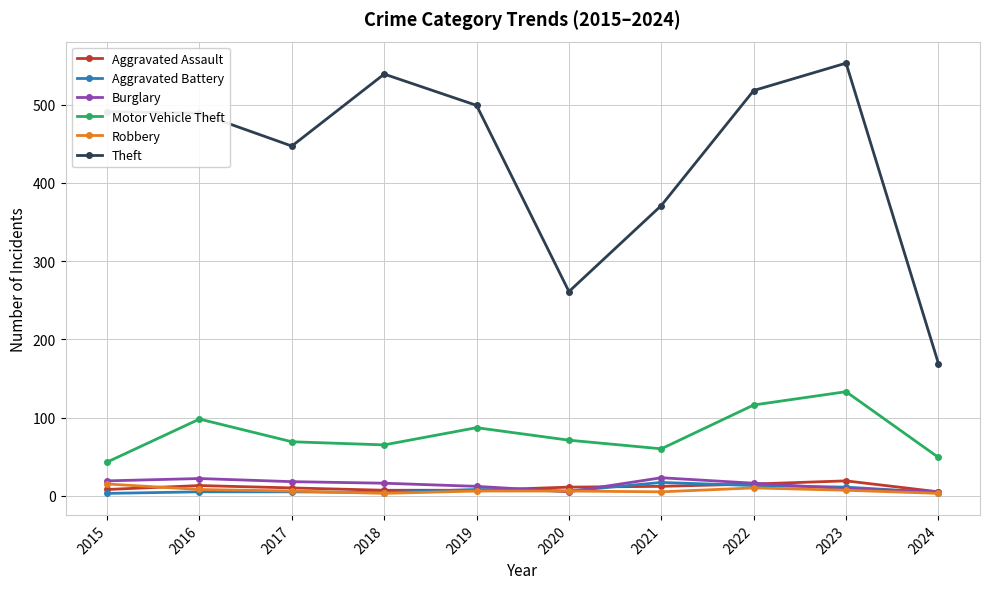

How many data points in Robbery are less than 6?

3